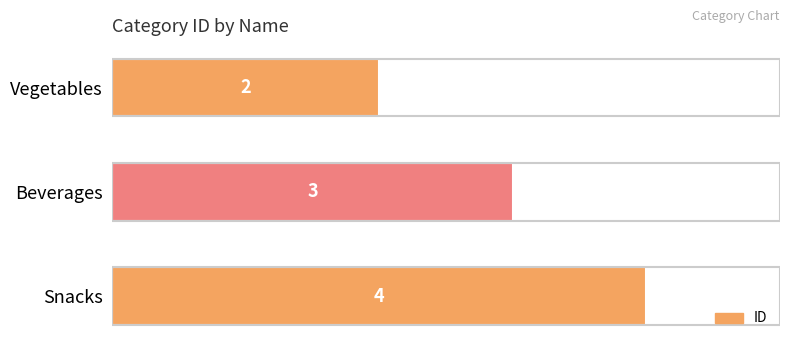

What is the ratio of the value at Snacks to the value at Beverages?

1.3